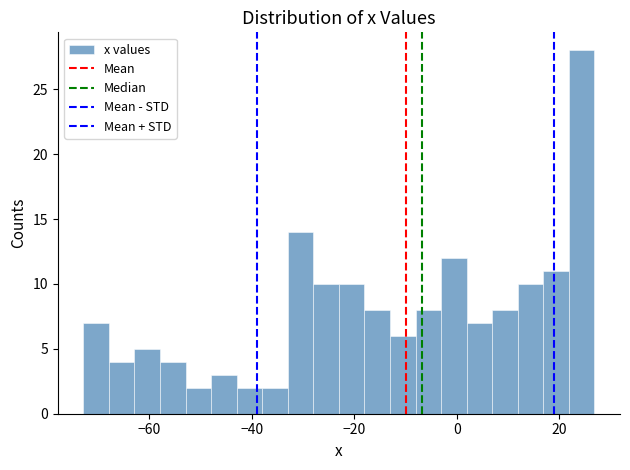

Around what value on the x-axis is the tallest bar? Give the approximate position of its centre, as read against the axis.

24